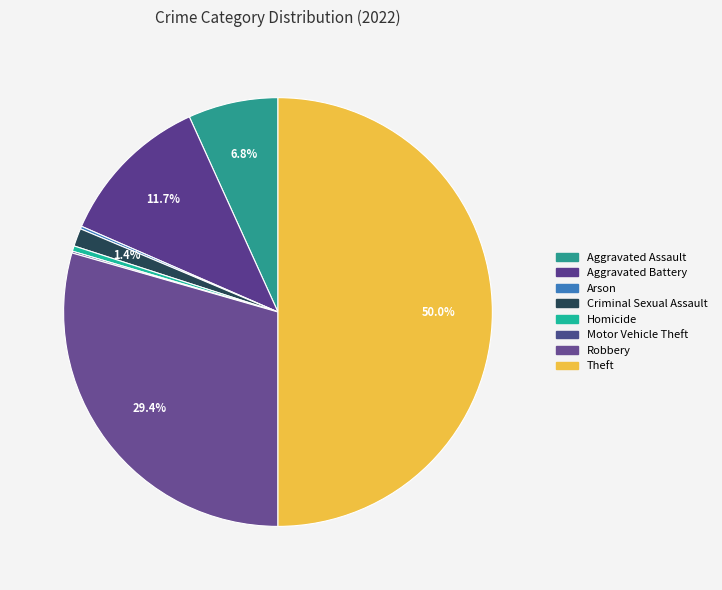

What is the largest slice in the pie chart?

Theft